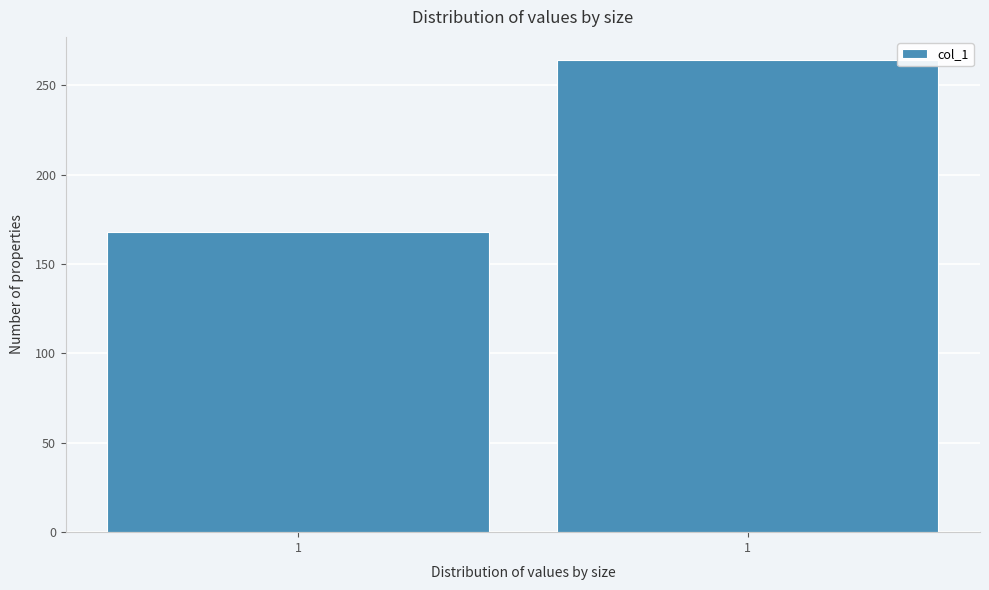

Are the bars horizontal?

No